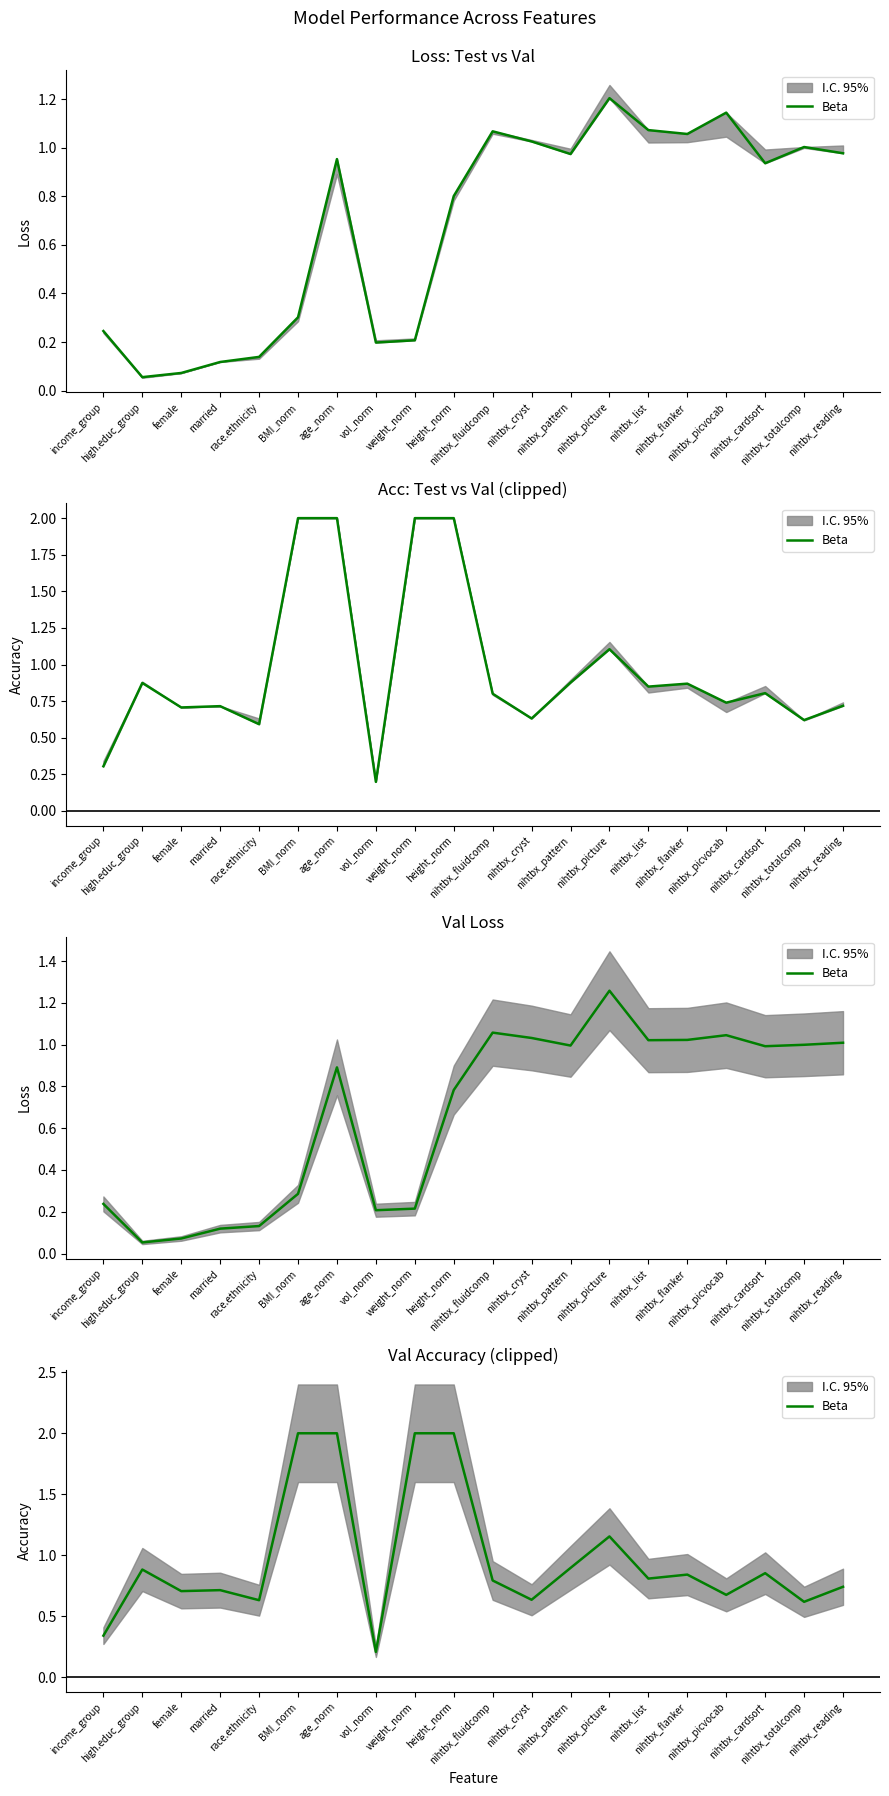

Where is the first local minimum?

female